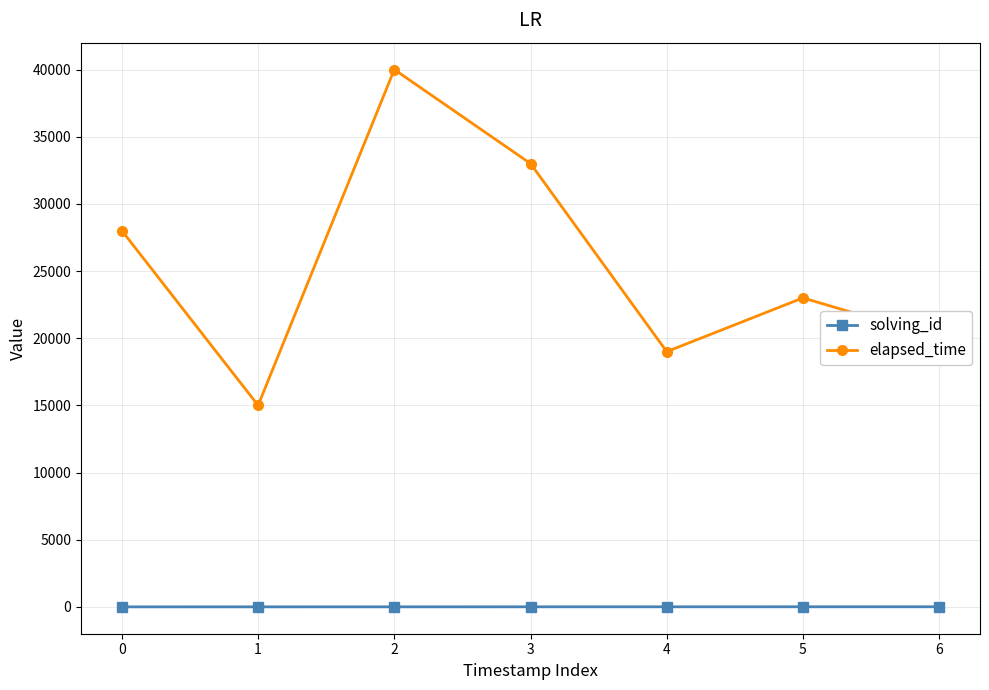

True or false: solving_id and elapsed_time intersect in this chart.

False